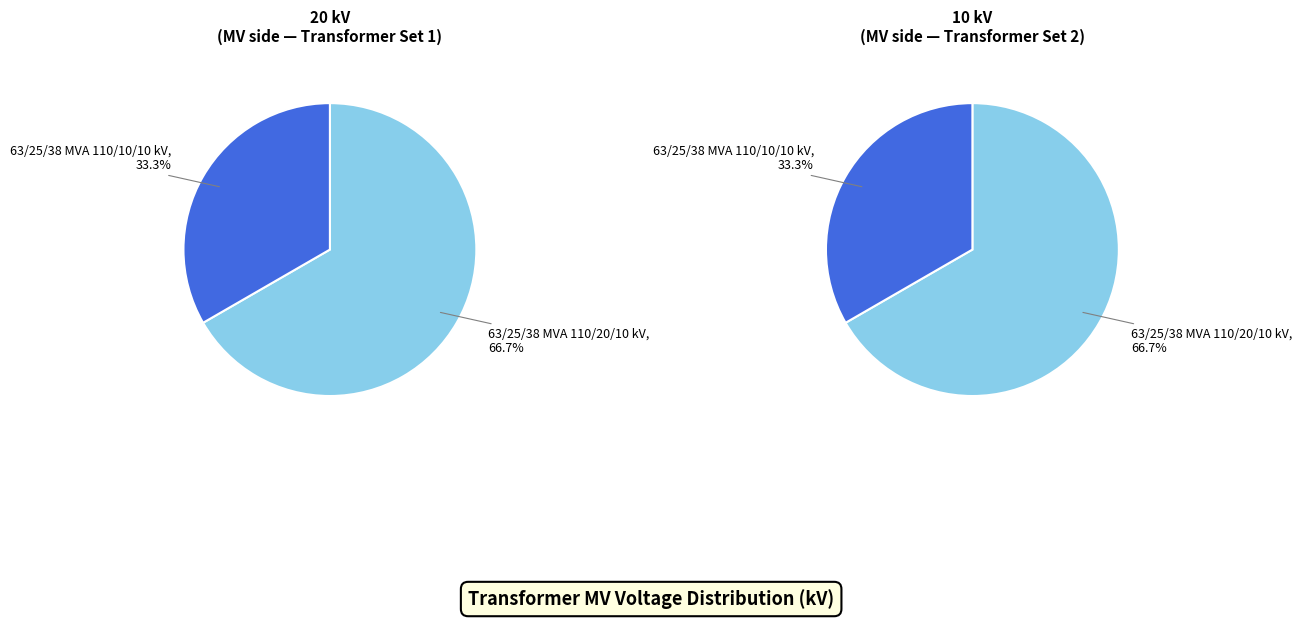

What percentage is NOT represented by 63/25/38 MVA 110/10/10 kV?

66.7%